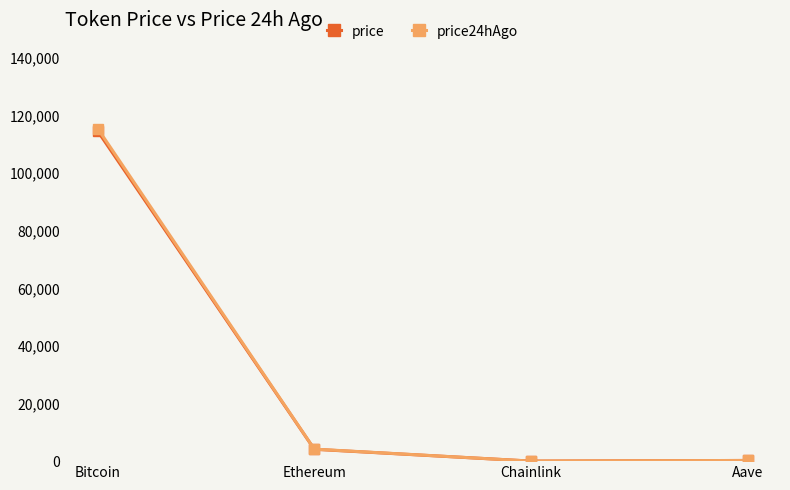

At which category is the sum across all series the highest?

Bitcoin